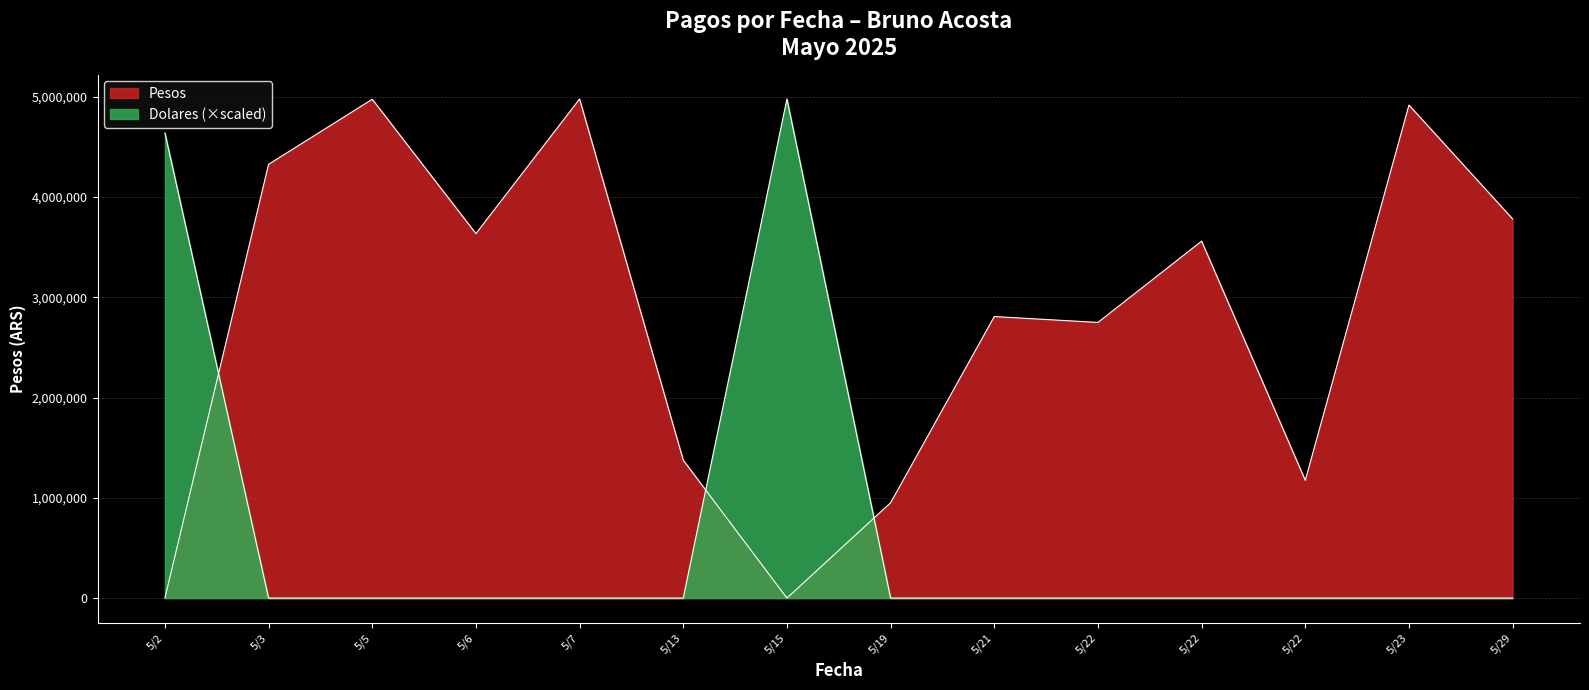

Which series has the largest total across all categories?

Pesos